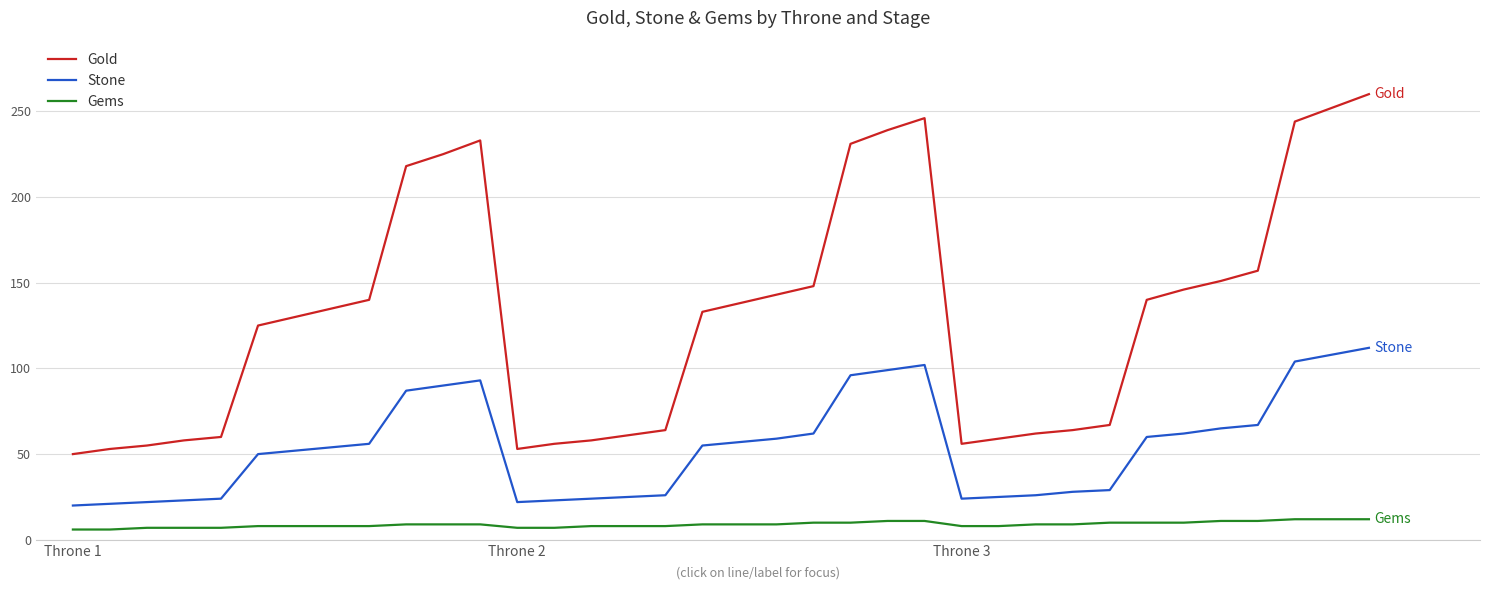

Which series has the largest total across all categories?

Gold